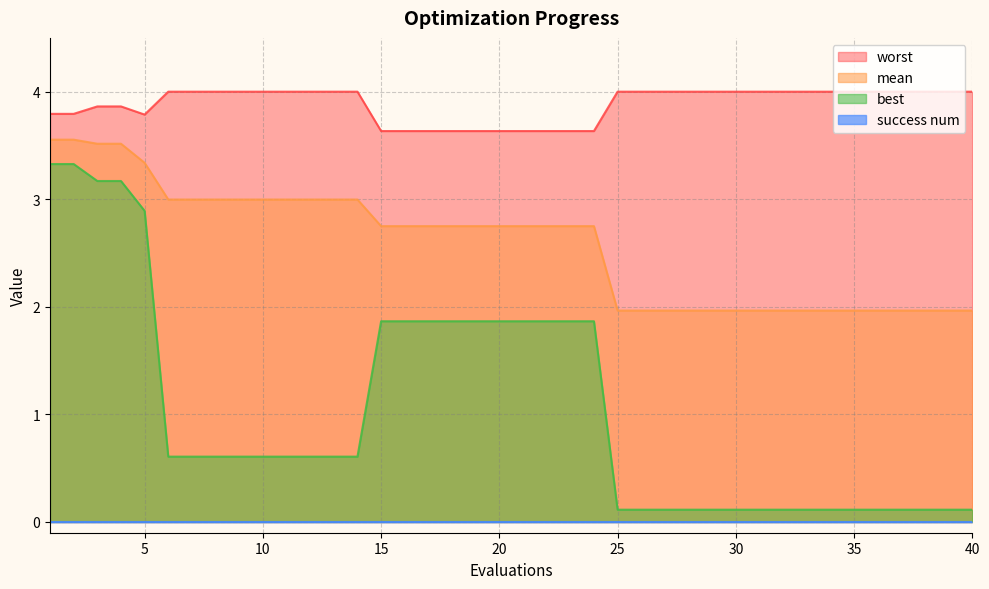

True or false: worst and best intersect in this chart.

False